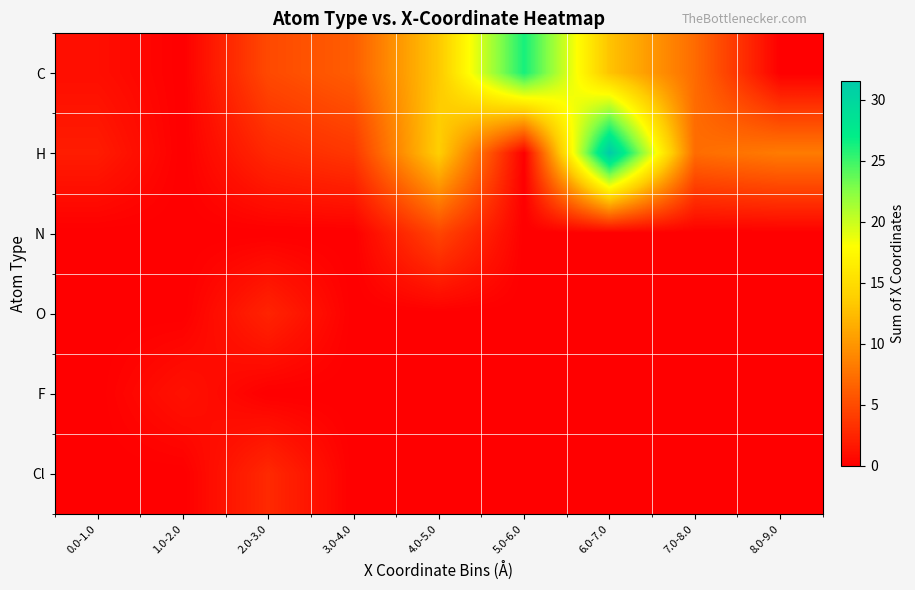

What is the spread (max minus min) of values at 5.0-6.0?

26.2